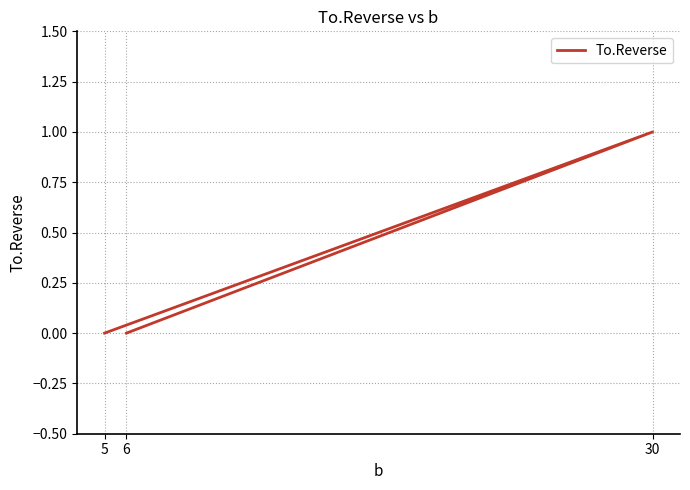

Where is the data nearest to the value 0?

5